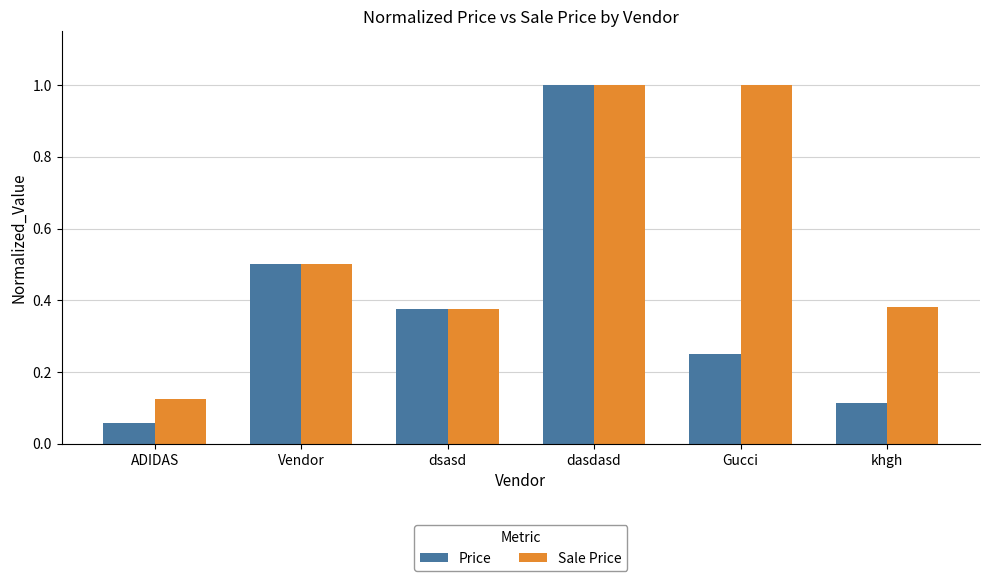

Rank the categories by Price value from highest to lowest.

dasdasd, Vendor, dsasd, Gucci, khgh, ADIDAS